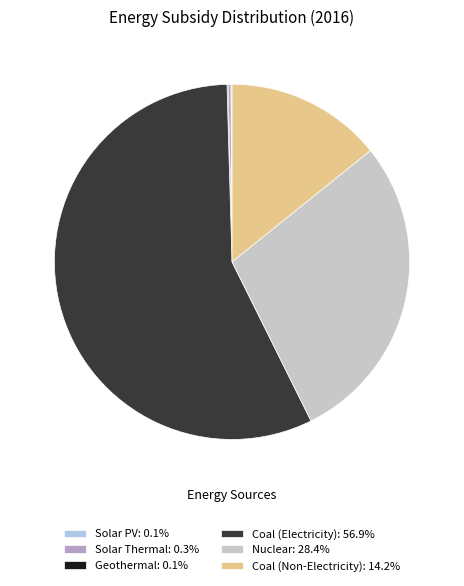

Does Coal (Electricity): 56.9% account for over 50% of the chart?

Yes